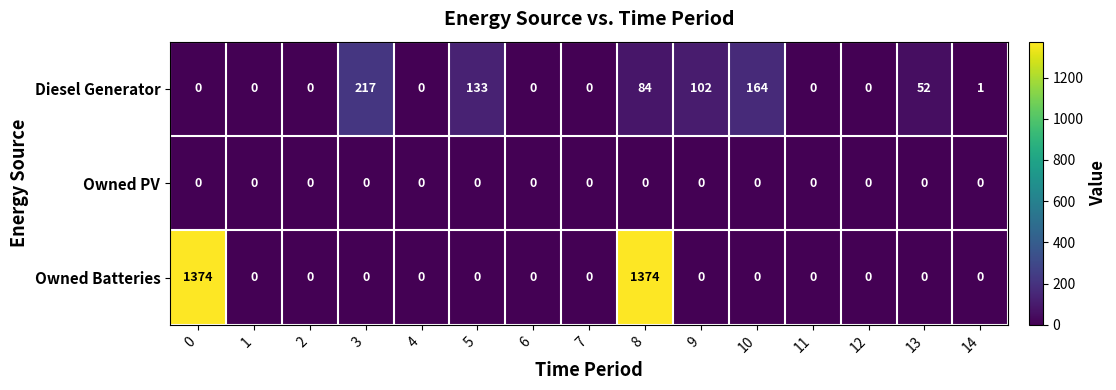

The Diesel Generator series shows 217 at 3. True or false?

True